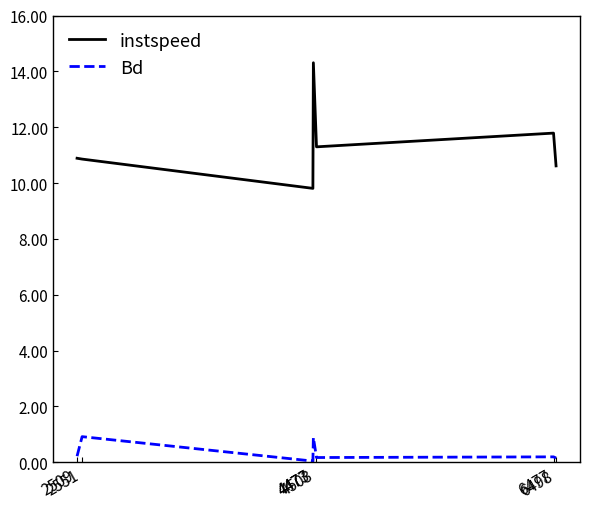

At which category is the sum across all series the highest?

4477